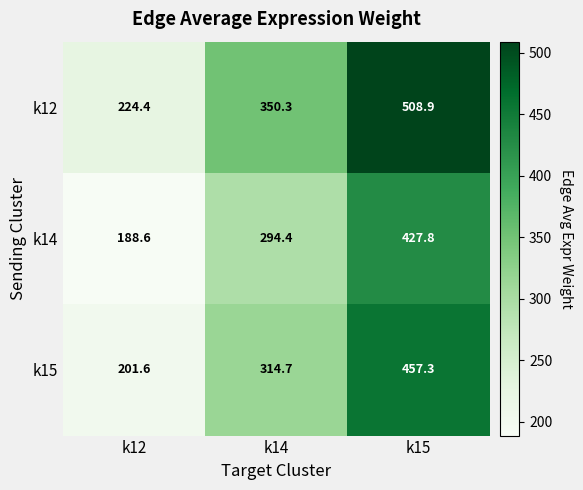

Reading left to right, transcribe all the data shown in this chart.

k12: k12=224.4	k14=350.3	k15=508.9
k14: k12=188.6	k14=294.4	k15=427.8
k15: k12=201.6	k14=314.7	k15=457.3